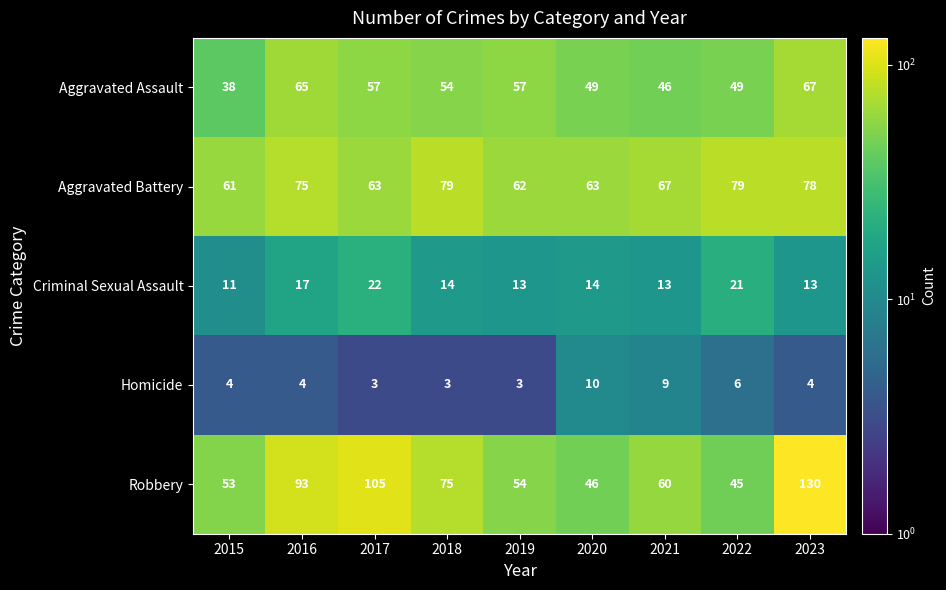

At 2015, list the series in order from largest to smallest.

Aggravated Battery, Robbery, Aggravated Assault, Criminal Sexual Assault, Homicide